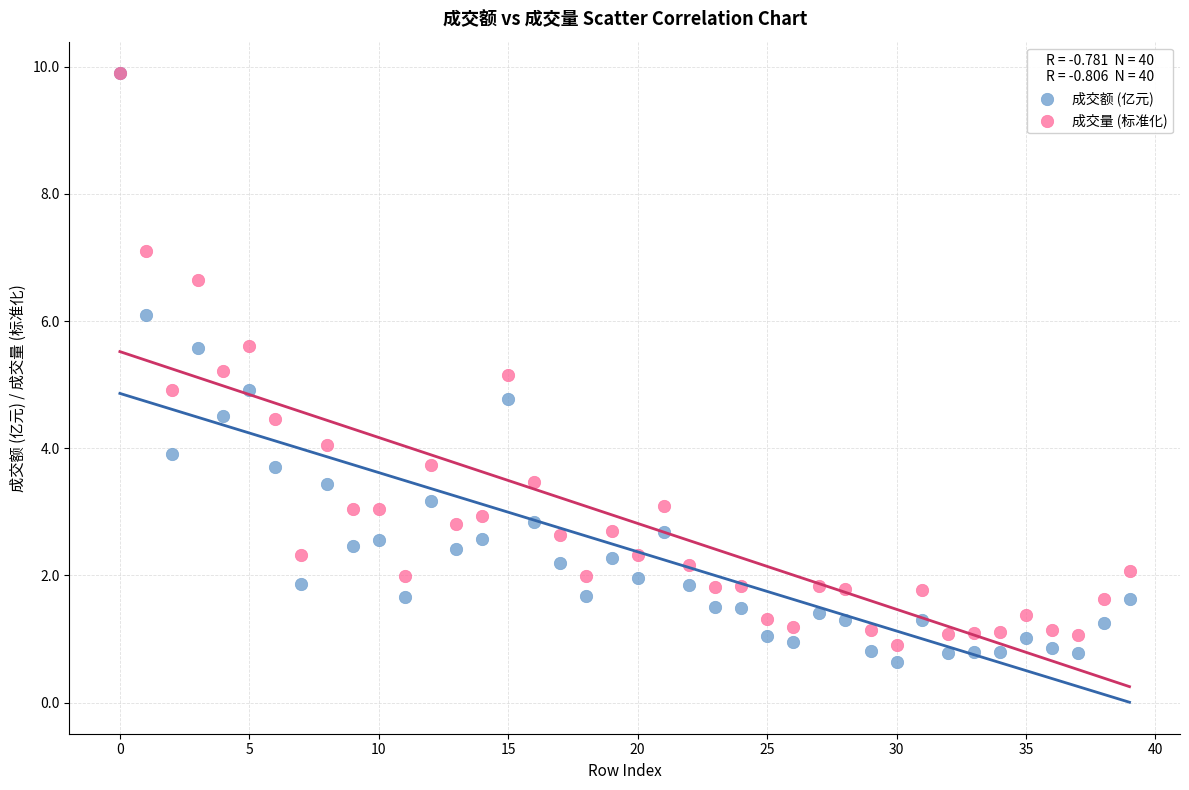

What are all the series names shown in the legend?

成交额 (亿元), 成交量 (标准化)